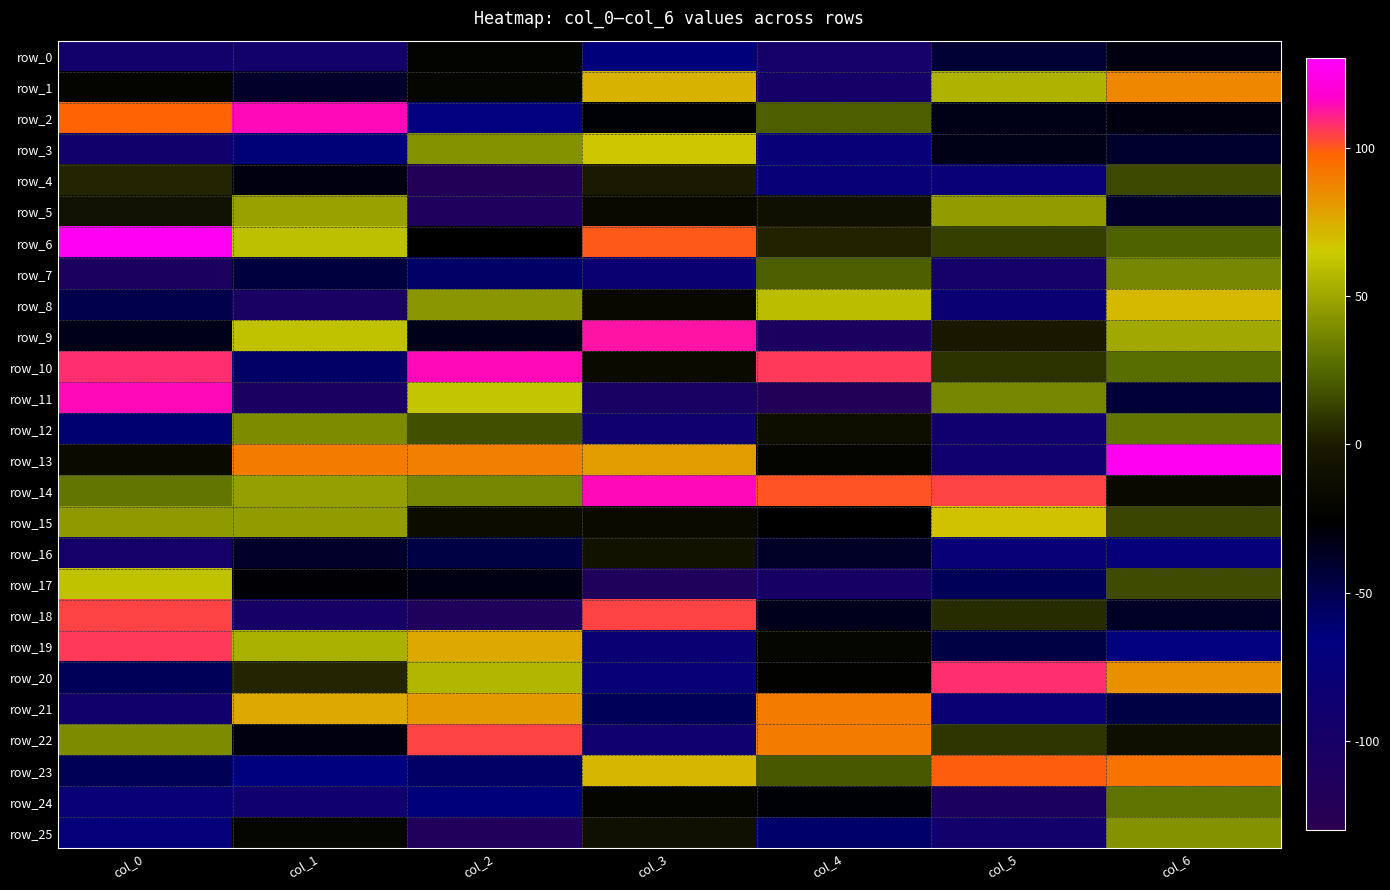

Reading left to right, extract all data points from this chart.

row_0: -93	-93	-22	-63	-96	-42	-30
row_1: -21	-39	-19	73	-98	55	87
row_2: 98	115	-69	-28	22	-33	-31
row_3: -92	-62	42	67	-76	-33	-40
row_4: 4	-31	-119	0	-76	-79	15
row_5: -9	48	-112	-16	-10	46	-39
row_6: 127	60	-25	100	3	12	23
row_7: -109	-45	-57	-83	22	-97	37
row_8: -49	-104	44	-17	59	-81	71
row_9: -34	61	-34	113	-107	-2	51
row_10: 108	-57	115	-15	106	8	27
row_11: 115	-106	62	-104	-119	37	-43
row_12: -60	39	17	-88	-12	-90	30
row_13: -15	90	89	80	-20	-90	126
row_14: 30	47	37	115	101	104	-16
row_15: 45	46	-14	-15	-25	68	14
row_16: -96	-39	-47	-8	-38	-78	-73
row_17: 61	-27	-32	-114	-102	-53	16
row_18: 104	-100	-114	104	-35	6	-38
row_19: 106	54	76	-81	-19	-47	-69
row_20: -53	4	56	-78	-23	108	84
row_21: -91	76	81	-53	90	-82	-47
row_22: 39	-30	104	-90	90	9	-11
row_23: -52	-65	-57	72	20	99	93
row_24: -79	-88	-63	-20	-28	-109	29
row_25: -72	-19	-115	-10	-58	-93	42